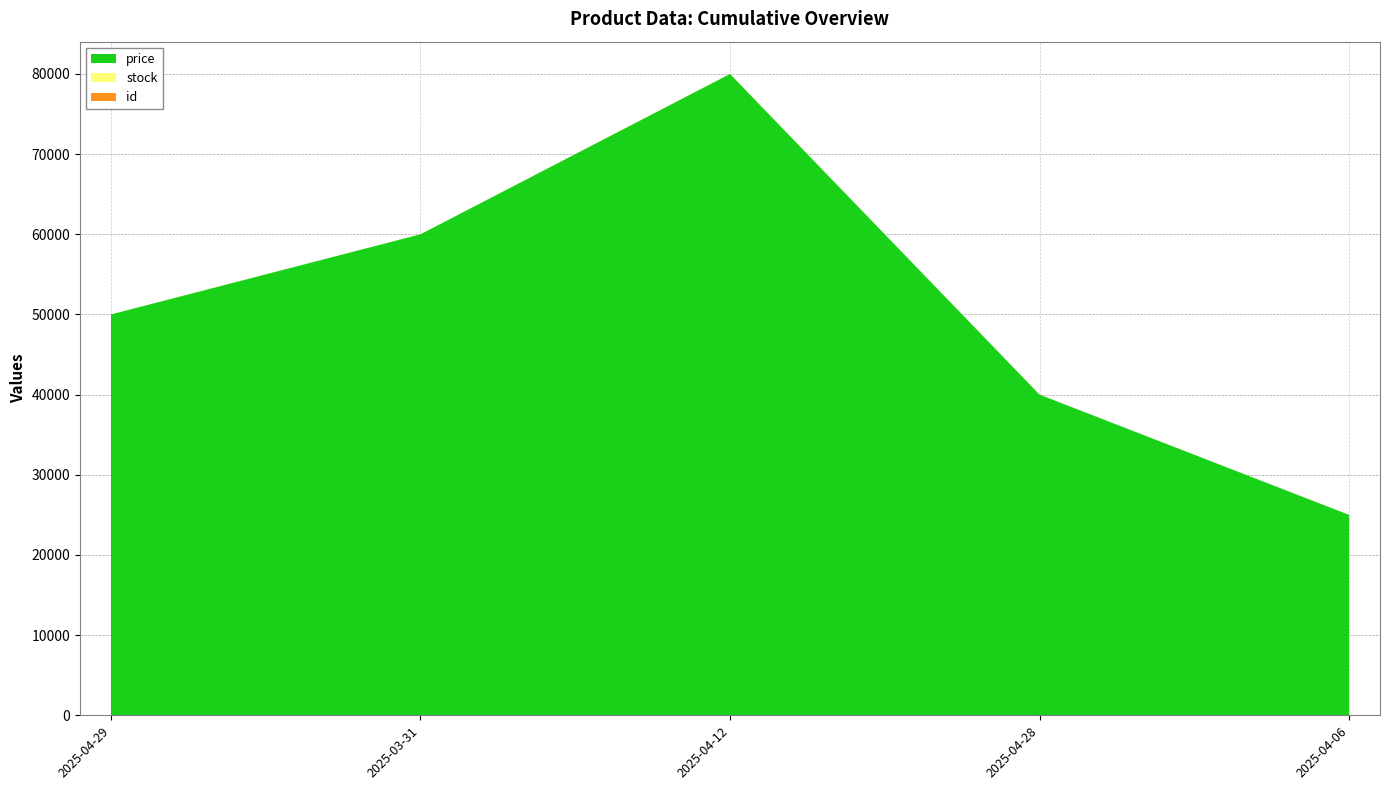

Reading right to left, what are all the values shown in this chart?

price: 2025-04-29=50000	2025-04-28=40000	2025-04-12=80000	2025-04-06=25000	2025-03-31=60000
stock: 2025-04-29=9	2025-04-28=5	2025-04-12=20	2025-04-06=2	2025-03-31=10
id: 2025-04-29=5	2025-04-28=4	2025-04-12=3	2025-04-06=2	2025-03-31=1